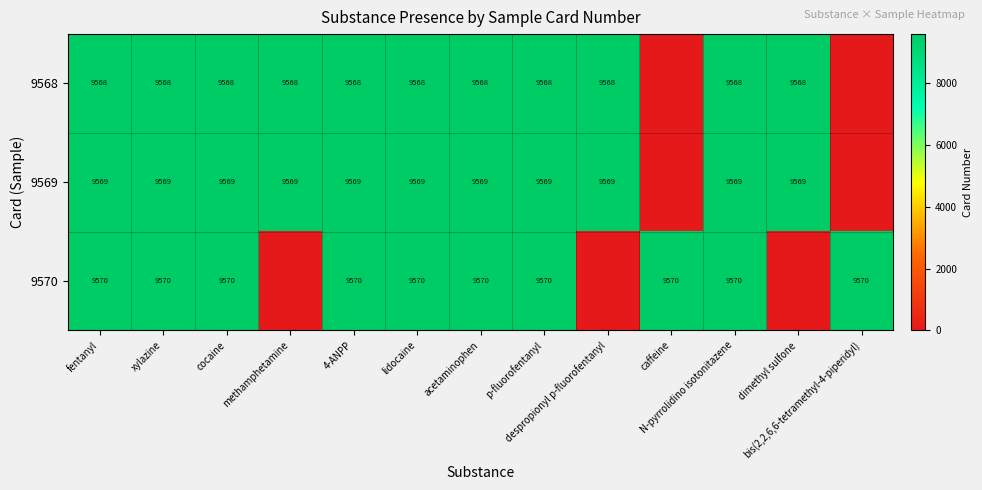

Rank the series by their maximum value, from highest to lowest.

9570, 9569, 9568